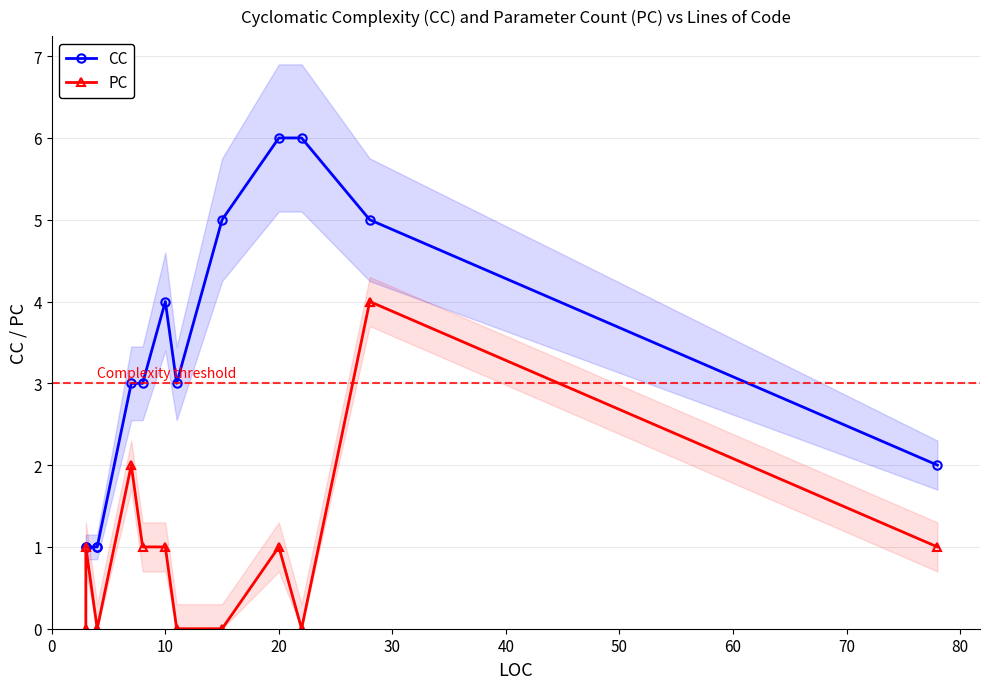

What is the spread (max minus min) of values at 0?

1